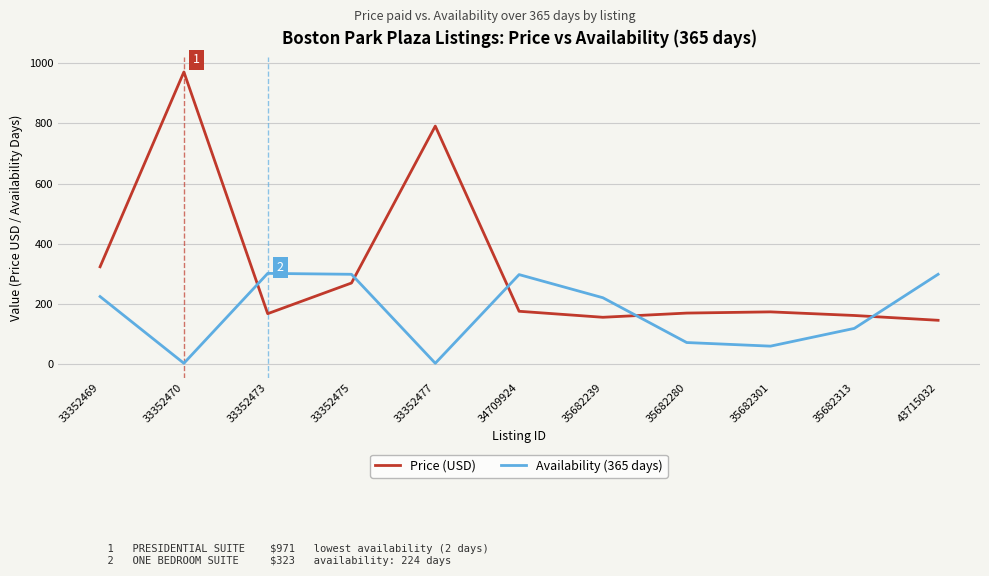

Where is the first local minimum for Availability (365 days)?

33352470